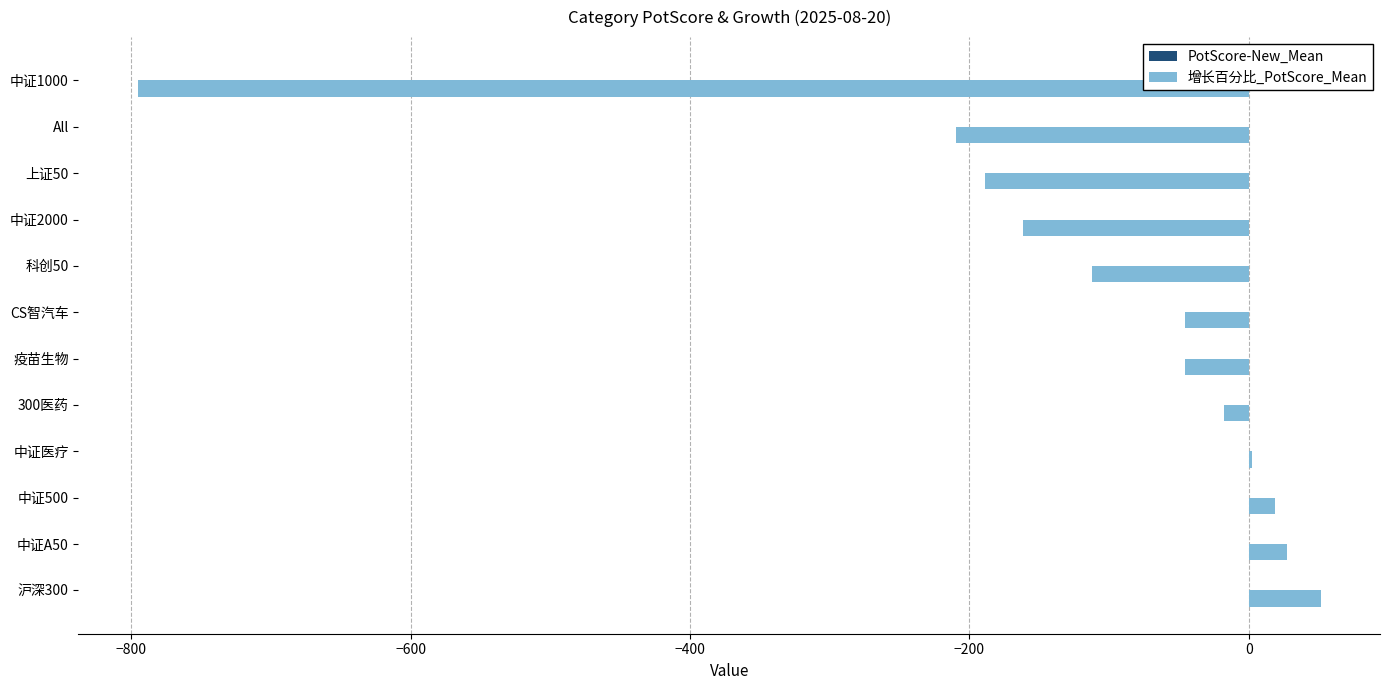

How many categories are shown in the chart?

12